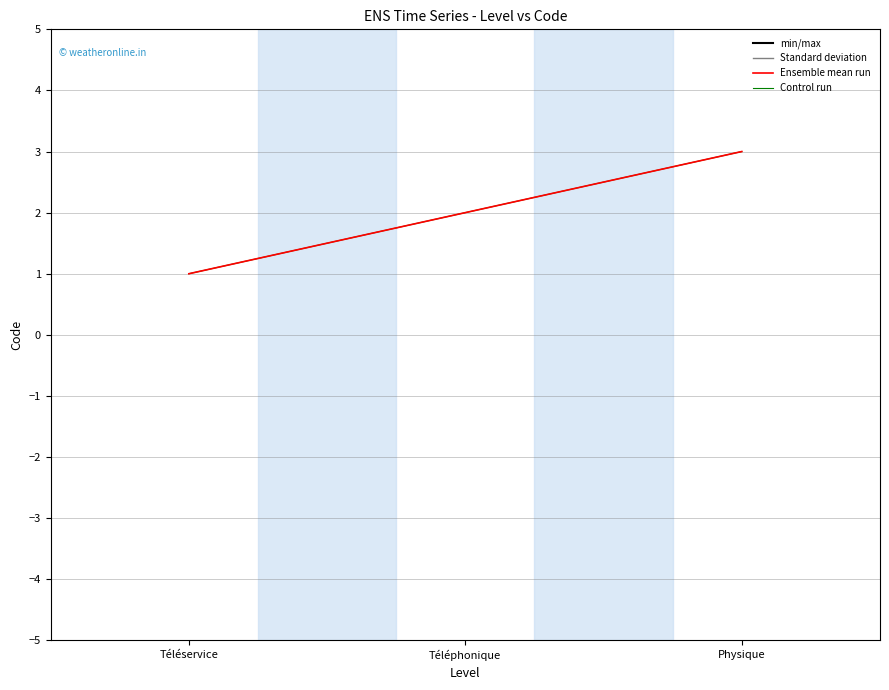

Is this an area chart (filled region under the line)?

No